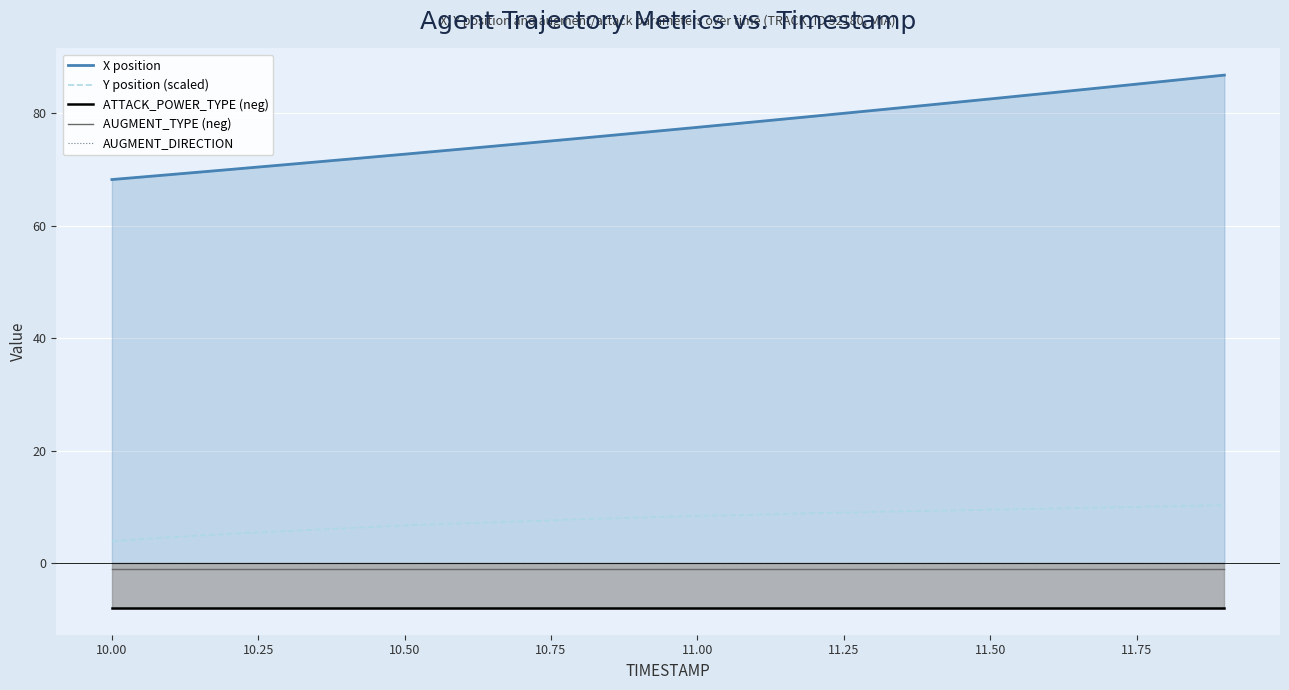

What is the greatest value displayed?

86.8